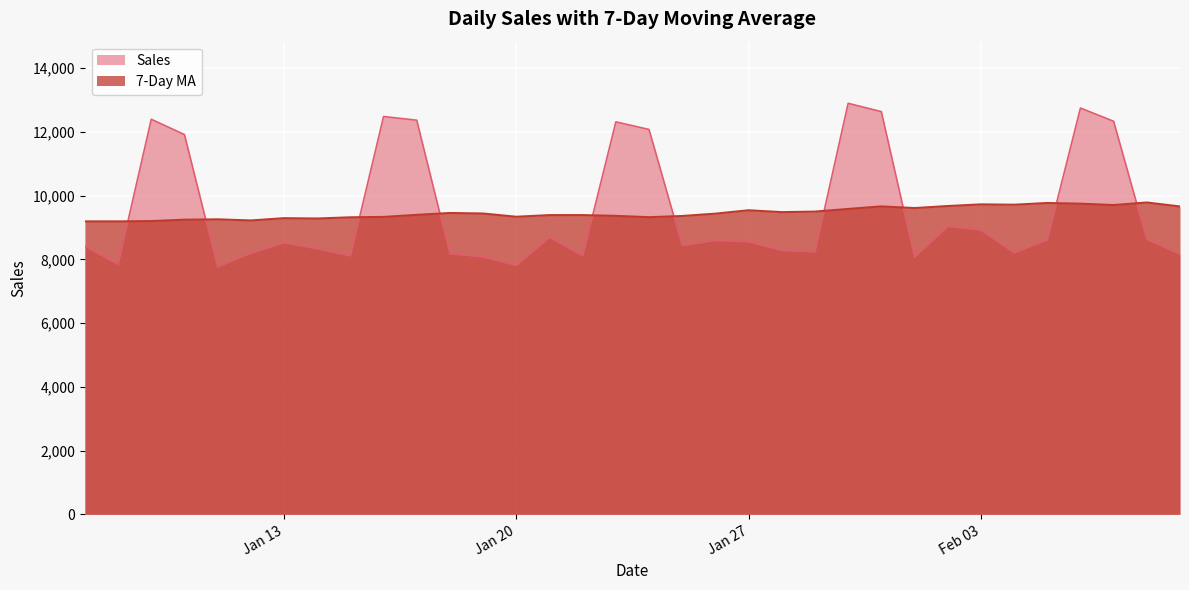

What is the difference between the highest and lowest values at 2009-01-12?

1024.8